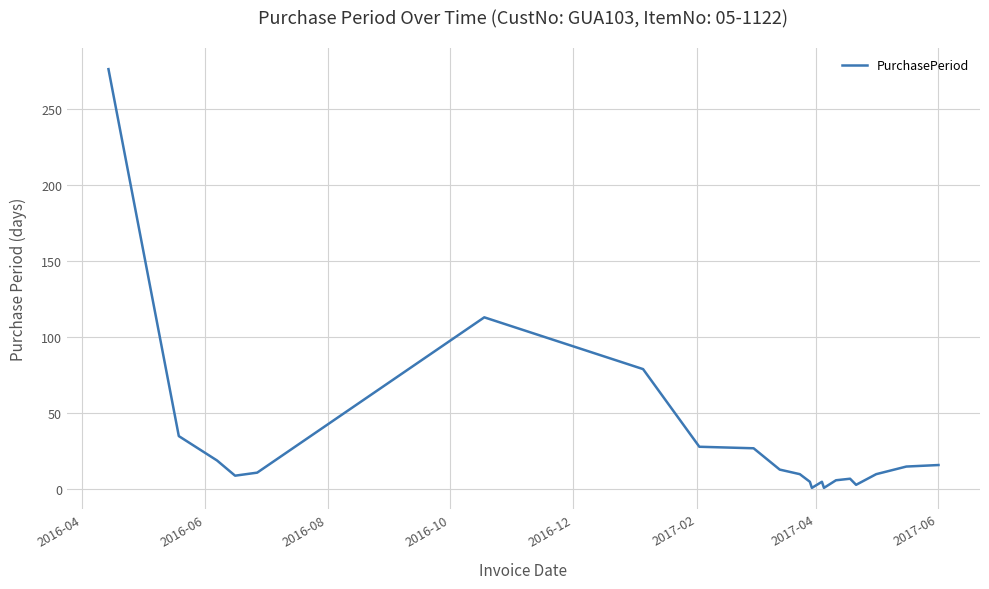

How many lines are shown in the chart?

1